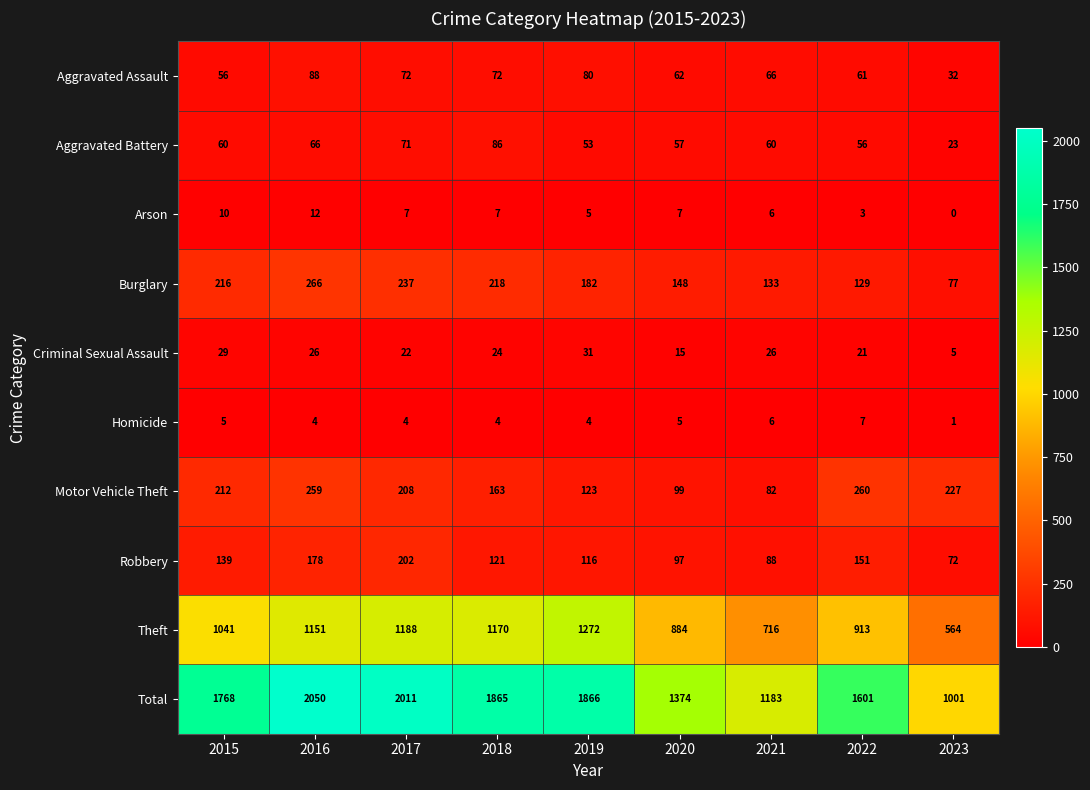

What is the total value across all series at 2021?

2366